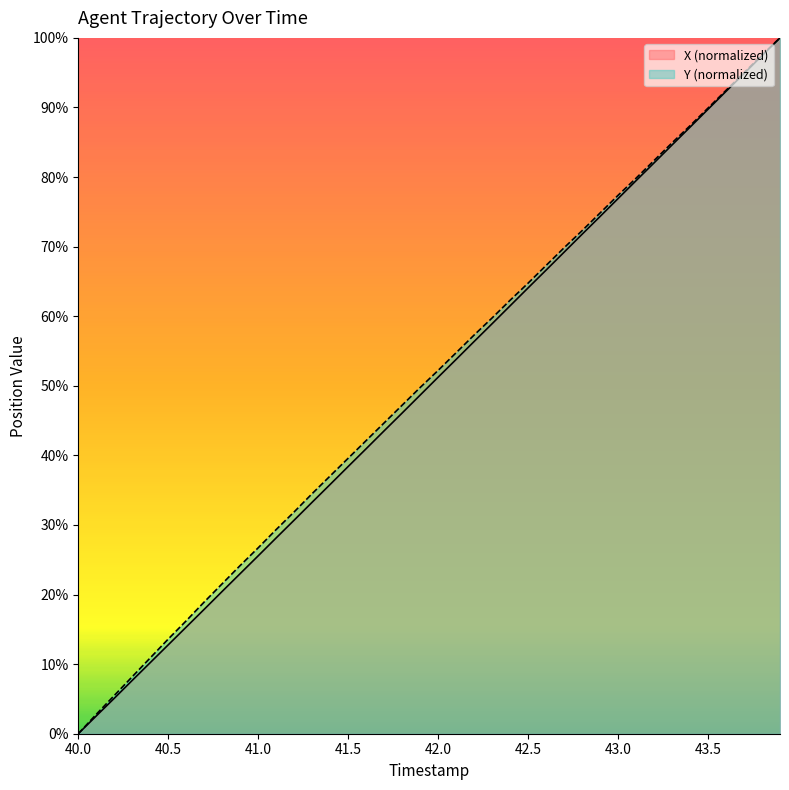

True or false: Y (normalized) has a value of 22.4 at 42.0.

False